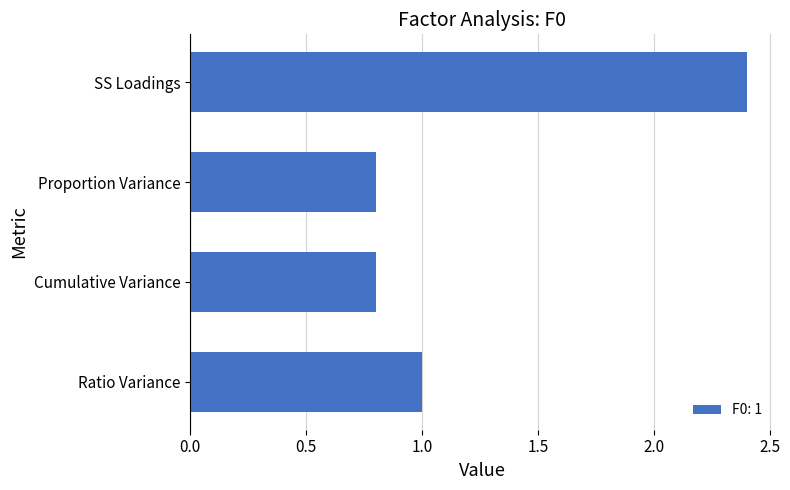

Reading top to bottom, what are all the values shown in this chart?

SS Loadings=2.4	Proportion Variance=0.8	Cumulative Variance=0.8	Ratio Variance=1.0